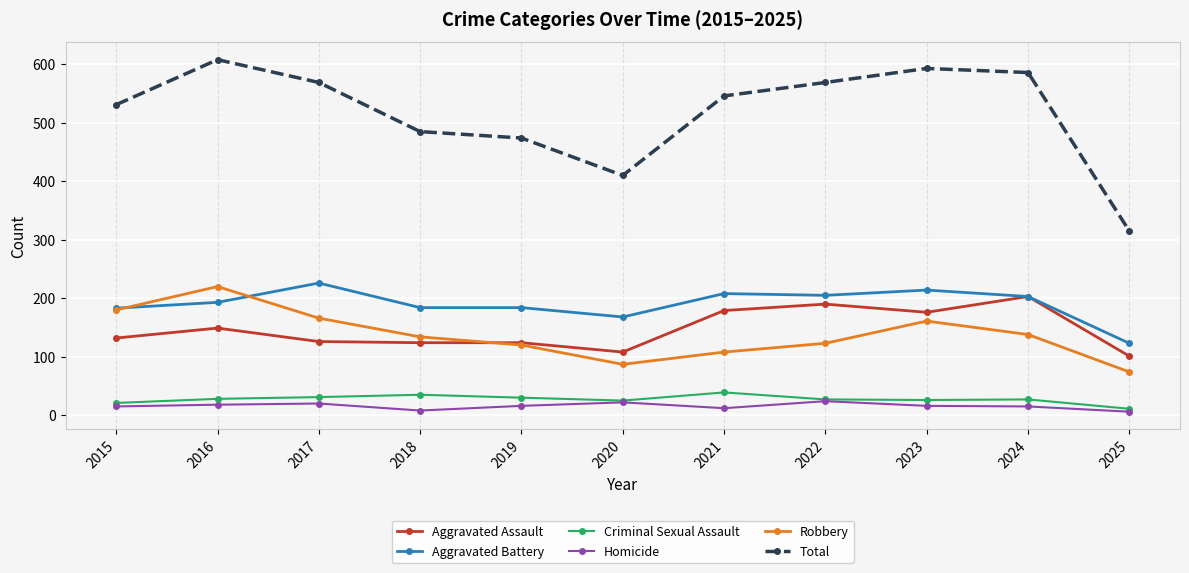

What is the maximum value for Robbery?

220